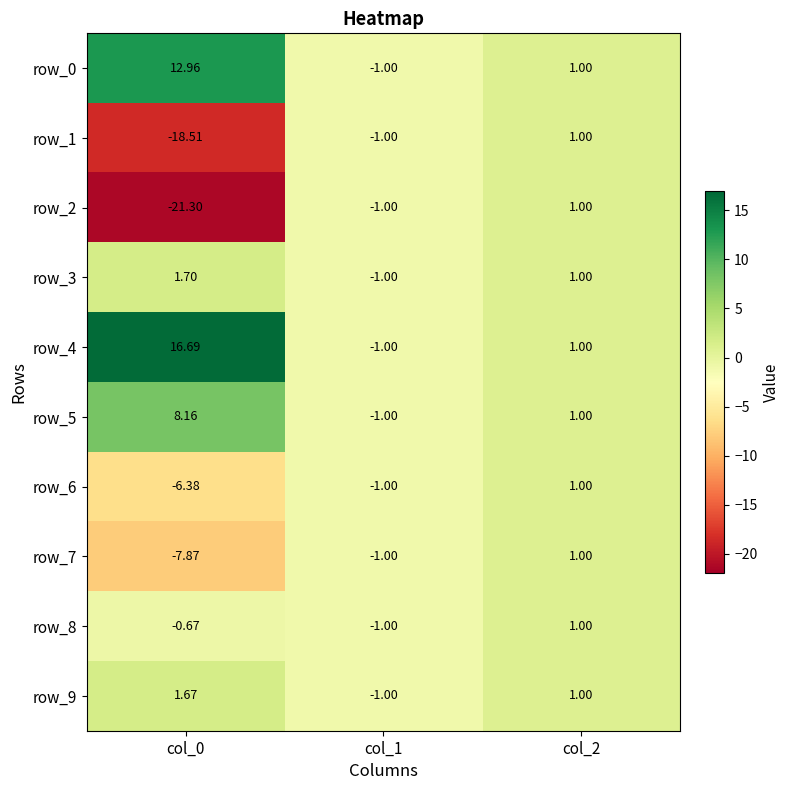

What value does the row_9 series have at col_1?

-1.0